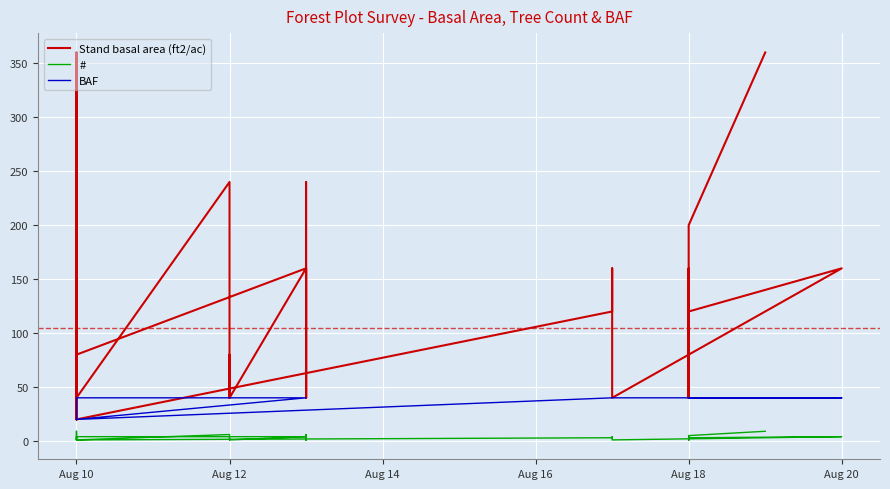

True or false: Stand basal area (ft2/ac) has a value of 69 at Aug 10.

False